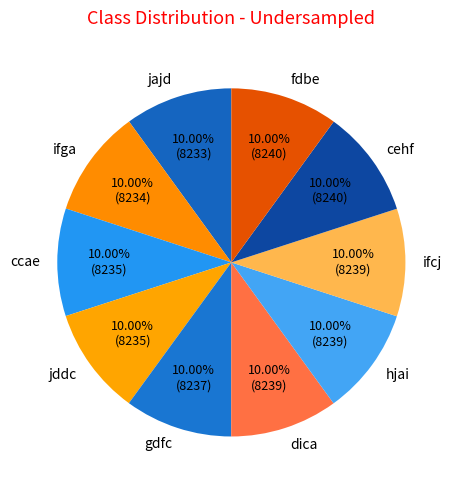

To the nearest percent, what percentage of the pie is jddc?

10%